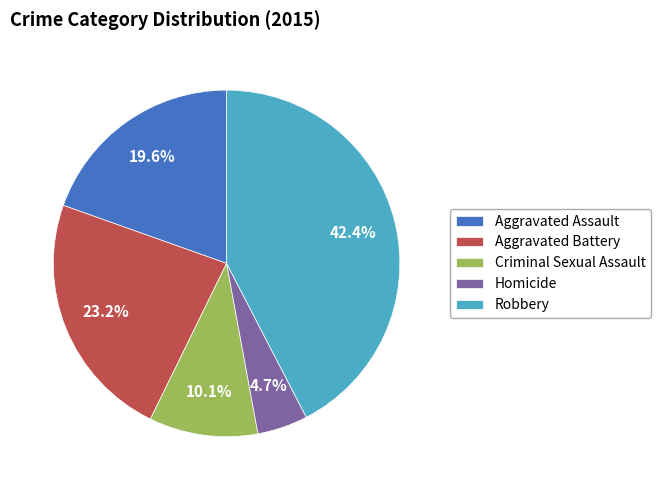

What portion of the pie excludes Aggravated Assault?

80.4%